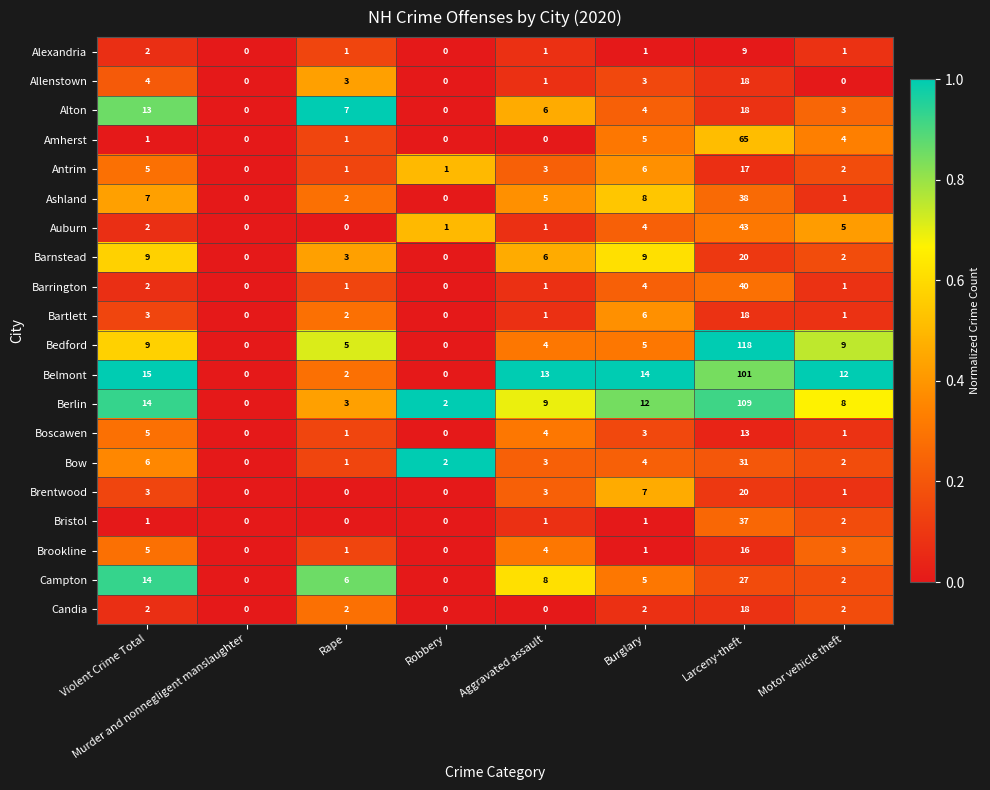

Is it true that Campton equals 3 at Motor vehicle theft?

False